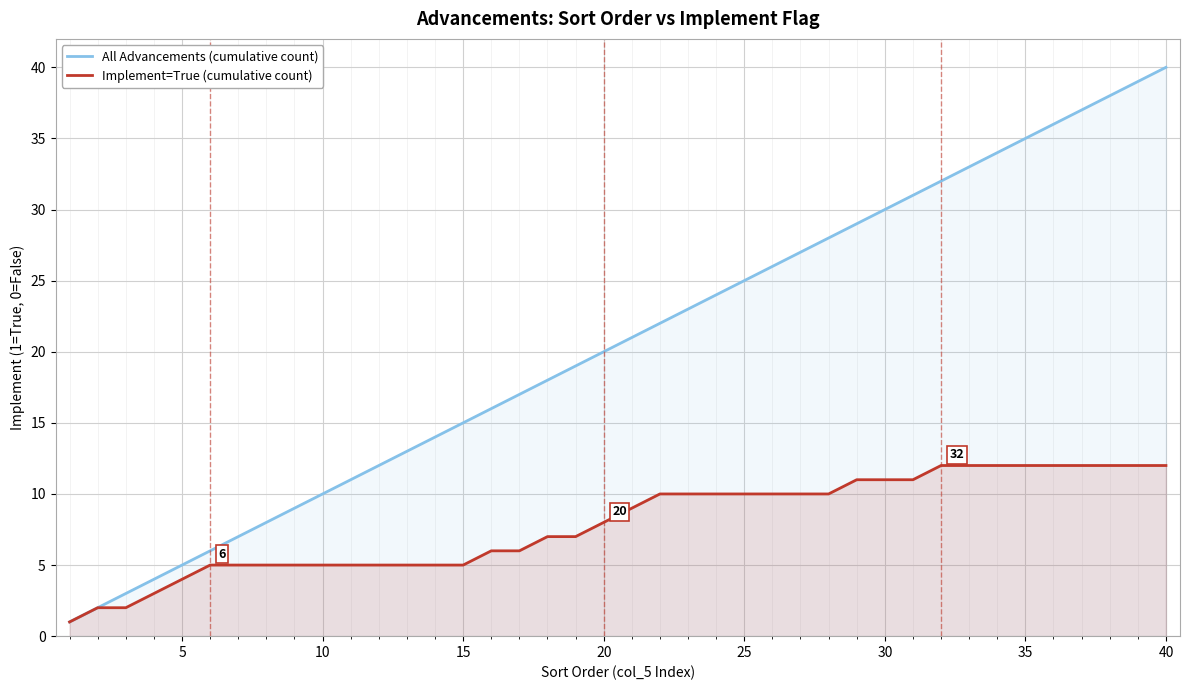

List the series in order of their peak value, highest first.

All Advancements (cumulative count), Implement=True (cumulative count)